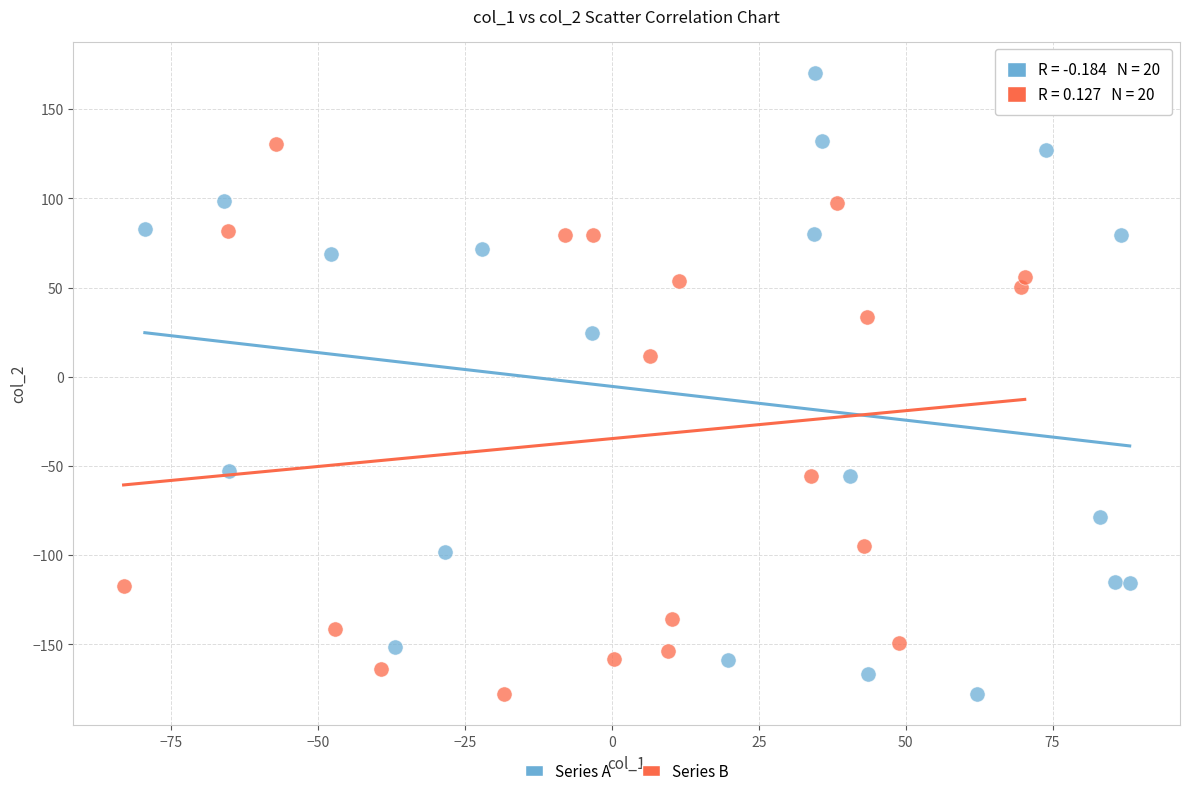

Which series reaches the maximum Y coordinate?

Series A